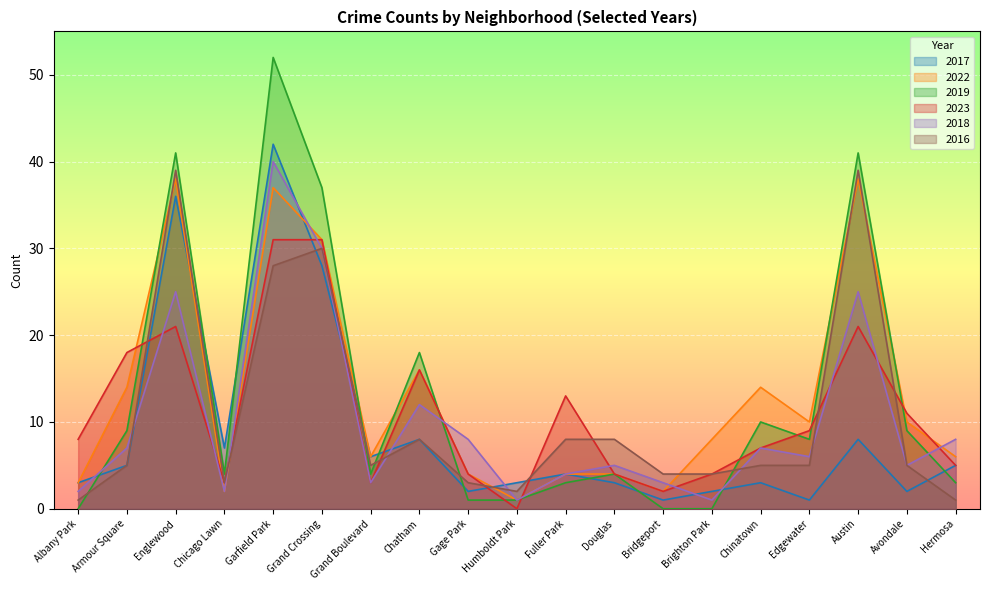

Read the 2023 value at Edgewater, to the nearest 5.

10